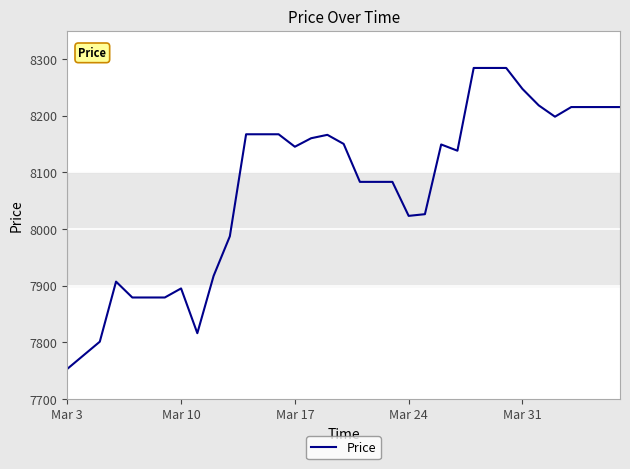

True or false: there are more than 2 points higher than both neighbors.

True